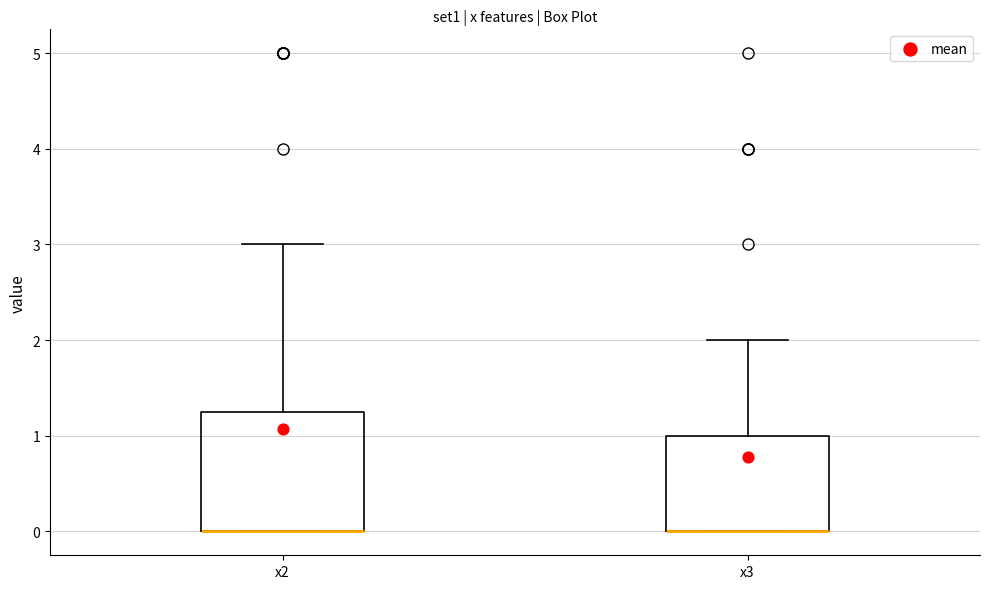

Reading left to right, transcribe this box plot: for each box, give where its median line is, the range the box spans, and where its two whiskers end, as read against the y-axis. The values are not printed on the chart, so give them approximately, as read against the axis.

x2: median 0.0 (drawn on the box's lower edge), box 0.0 to 1.3, whiskers 0.0 to 3.0
x3: median 0.0 (drawn on the box's lower edge), box 0.0 to 1.0, whiskers 0.0 to 2.0